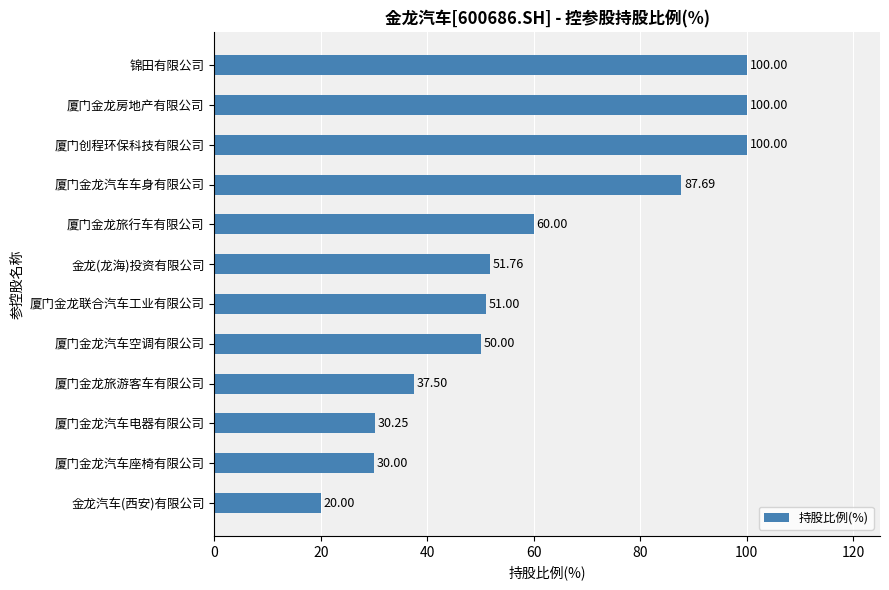

What is the label of the 10th bar from the bottom?

厦门创程环保科技有限公司